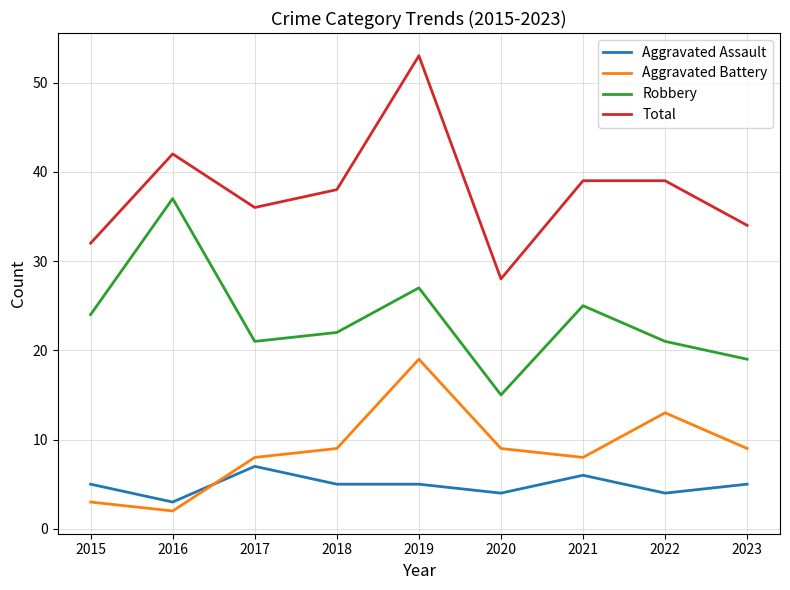

Rank the series at 2023 from highest to lowest value.

Total, Robbery, Aggravated Battery, Aggravated Assault